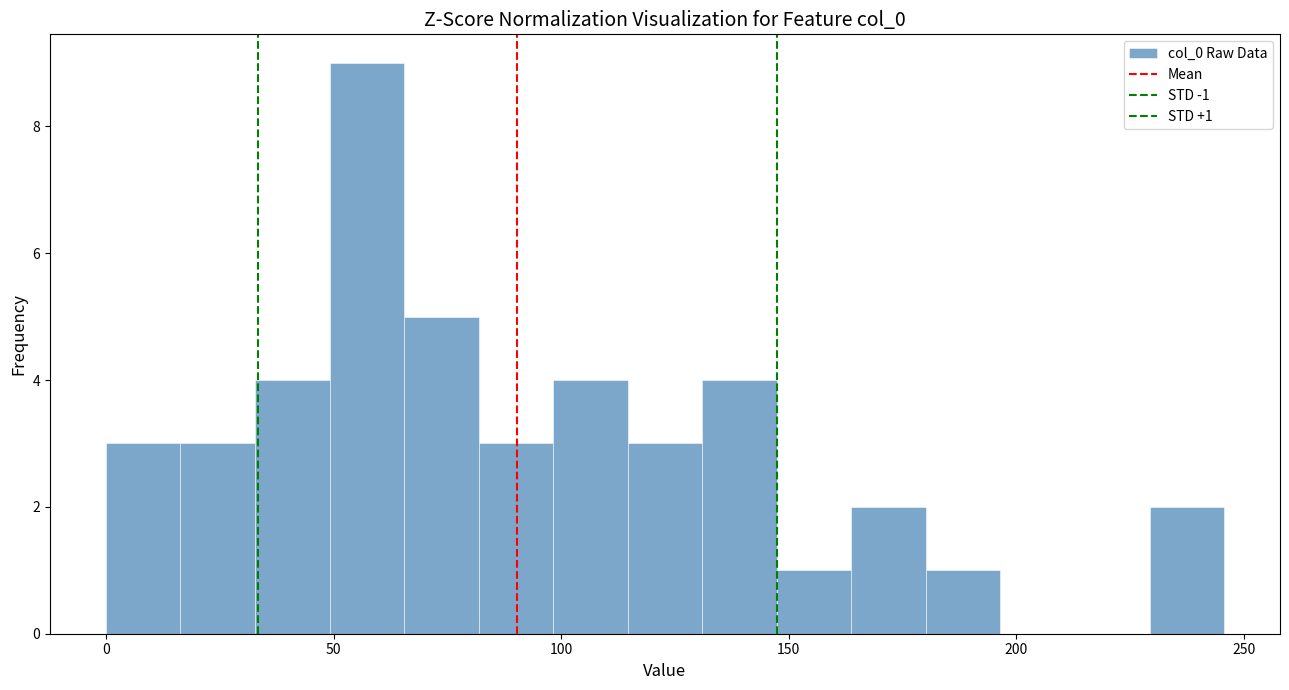

Around what value on the x-axis is the tallest bar? Give the approximate position of its centre, as read against the axis.

55